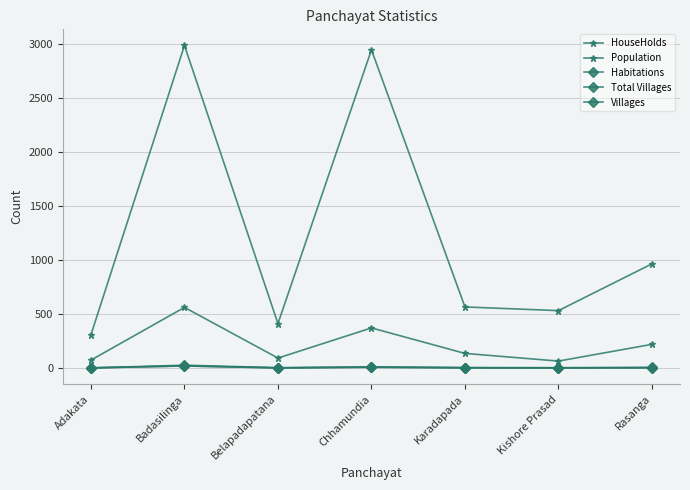

At which label is Total Villages closest to 11?

Chhamundia